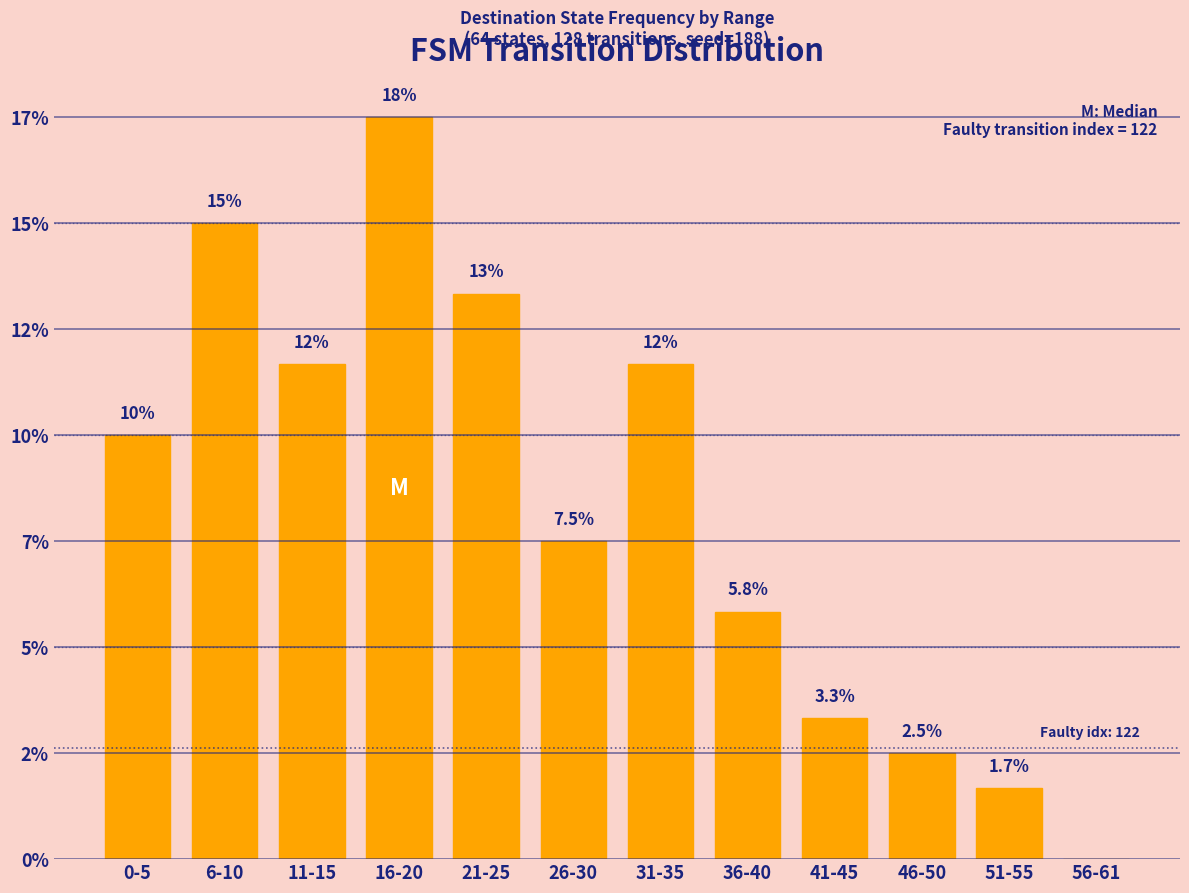

Are the bars grouped side by side (vs. stacked)?

No